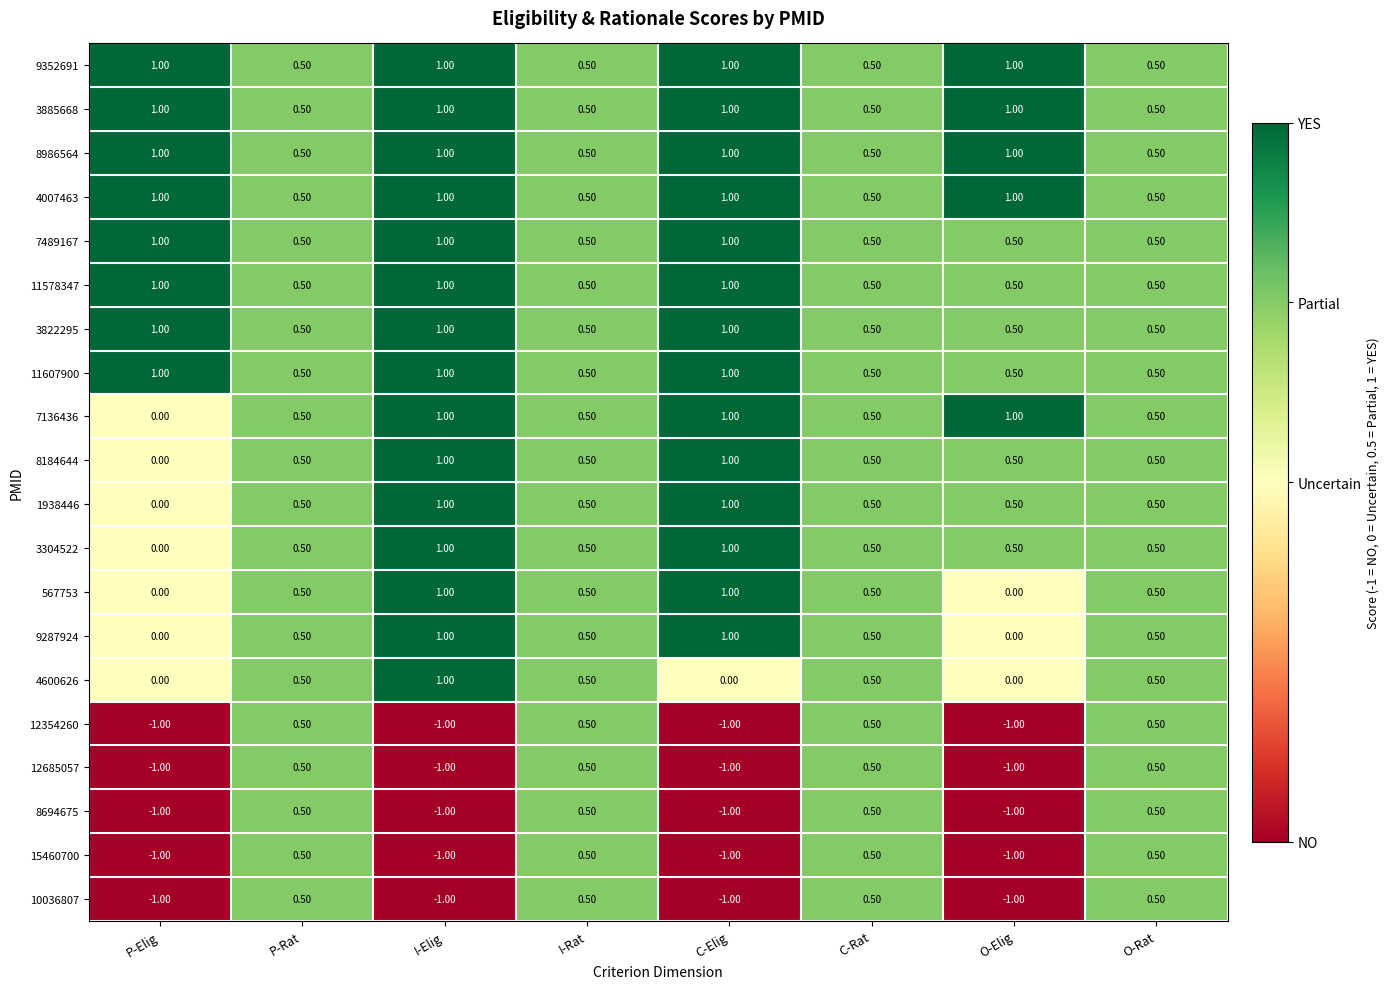

What is the sum of the 3885668 values at C-Rat and I-Rat?

1.0